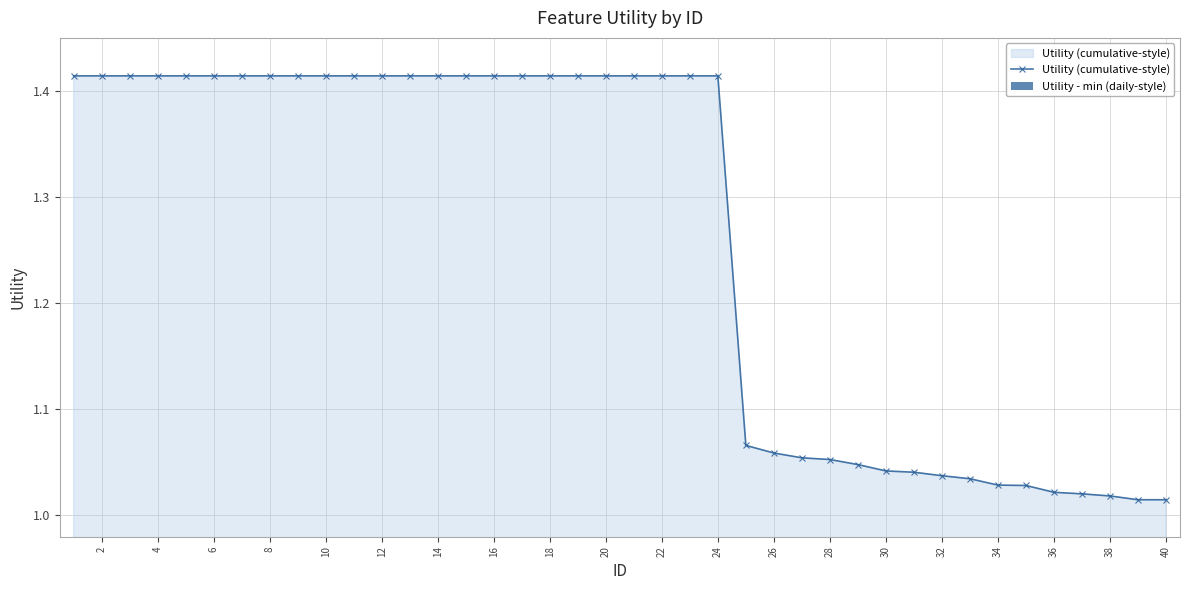

The Utility (cumulative-style) series shows 1.7 at 32. True or false?

False